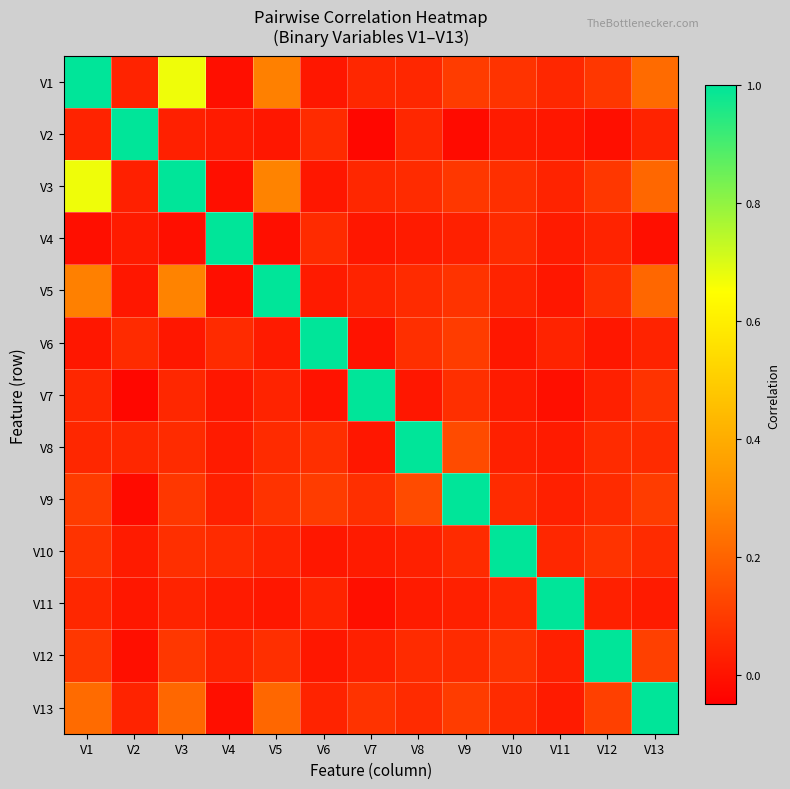

How many series are shown in this chart?

13